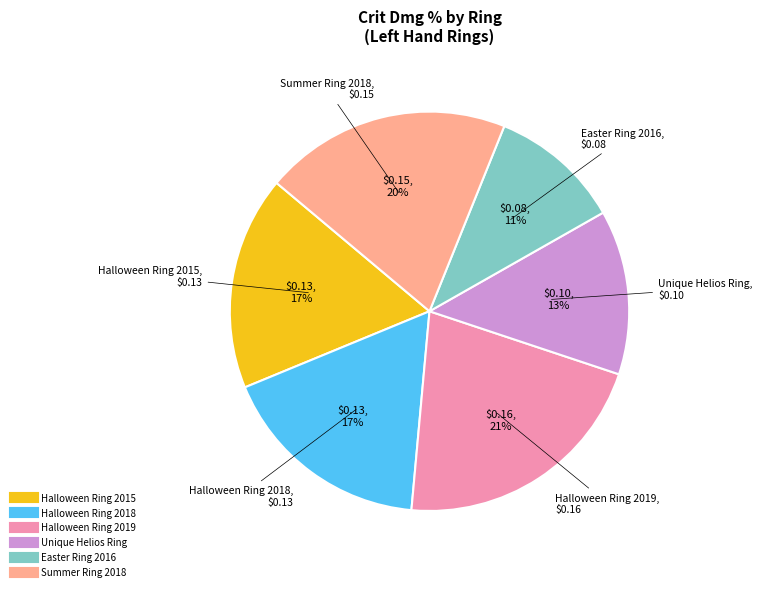

Is there any slice that represents more than half of the pie?

No